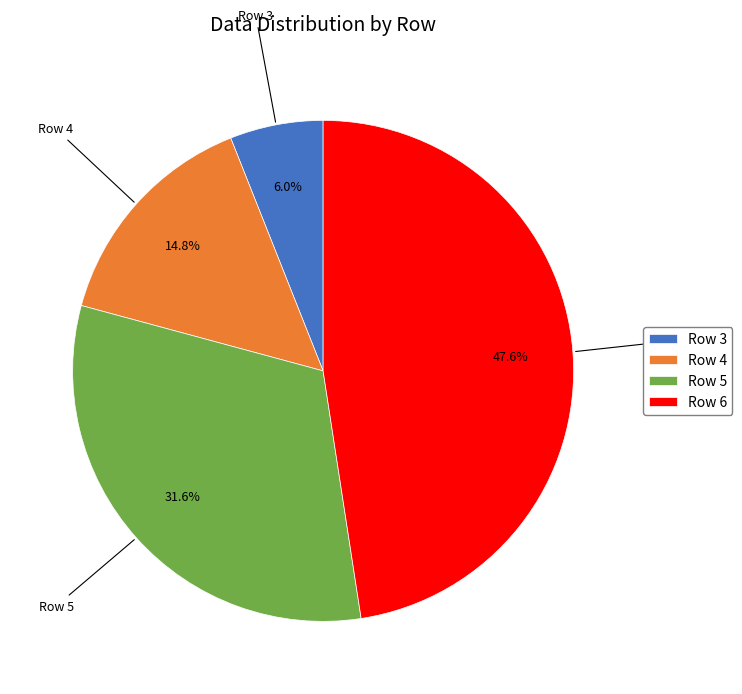

Which has a higher value, Row 3 or Row 5?

Row 5